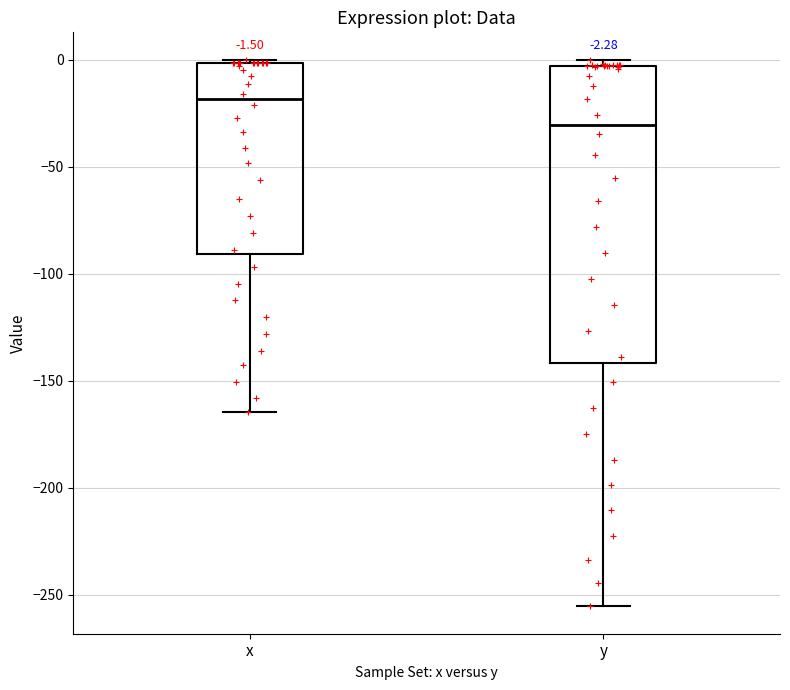

Which box has the highest median line?

x